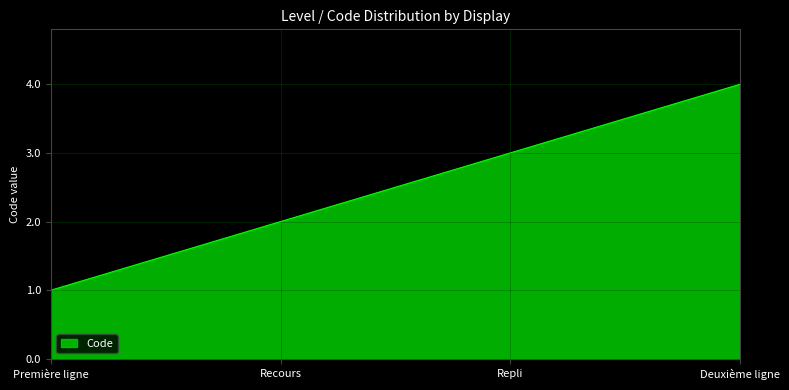

What is the difference between the maximum and minimum values?

3